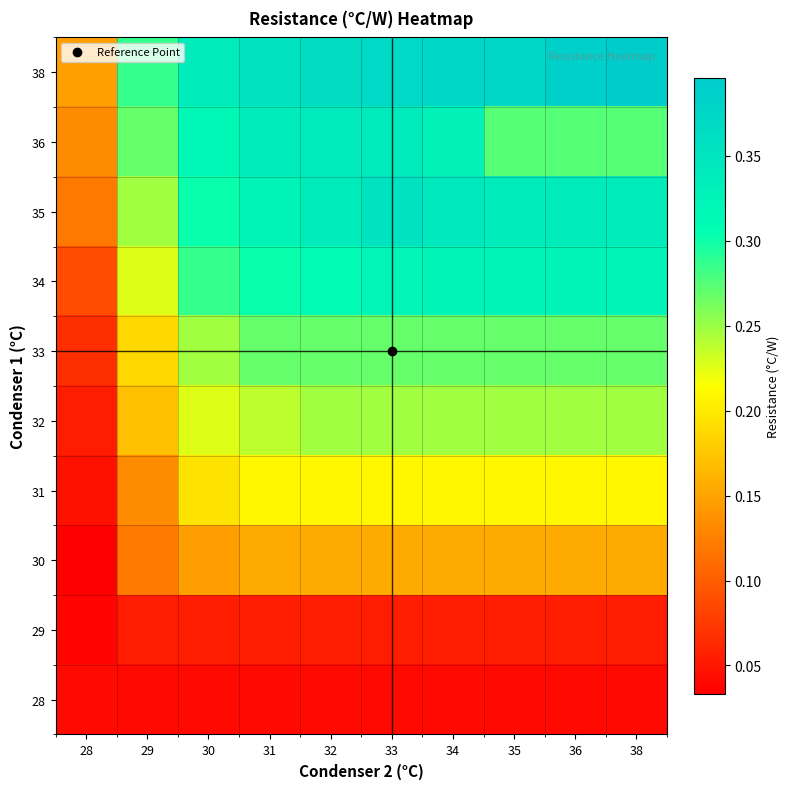

At 30, list the series in order from largest to smallest.

38, 36, 35, 34, 33, 32, 31, 30, 29, 28